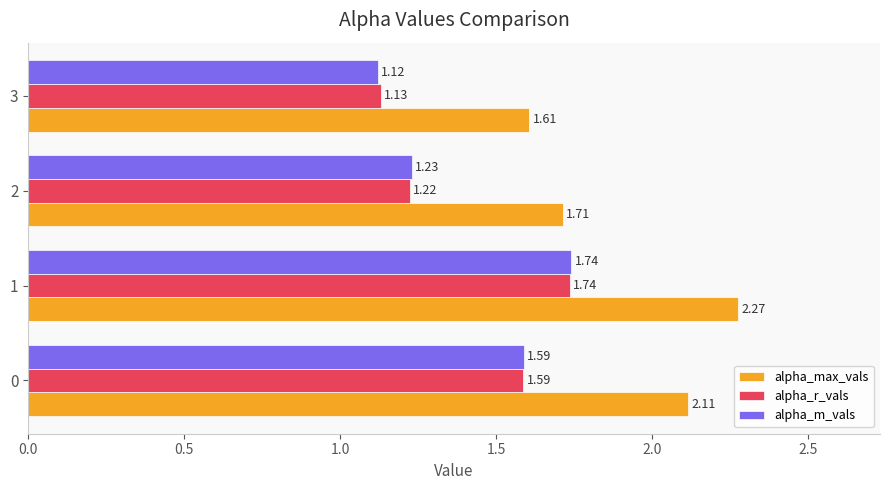

At 3, list the series in order from largest to smallest.

alpha_max_vals, alpha_r_vals, alpha_m_vals